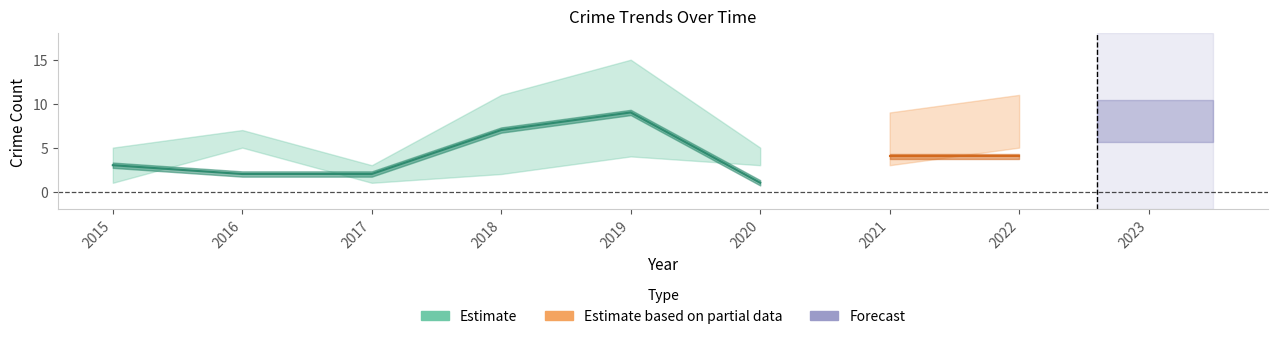

True or false: Theft and Total intersect in this chart.

False